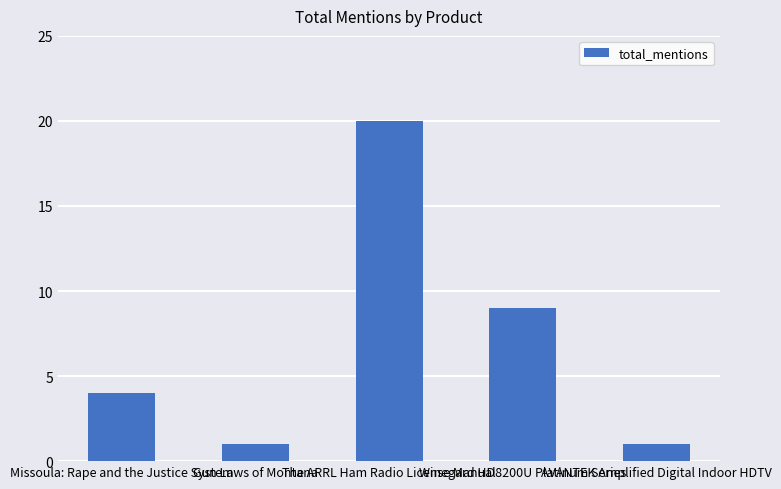

What is the maximum value shown in the chart?

20